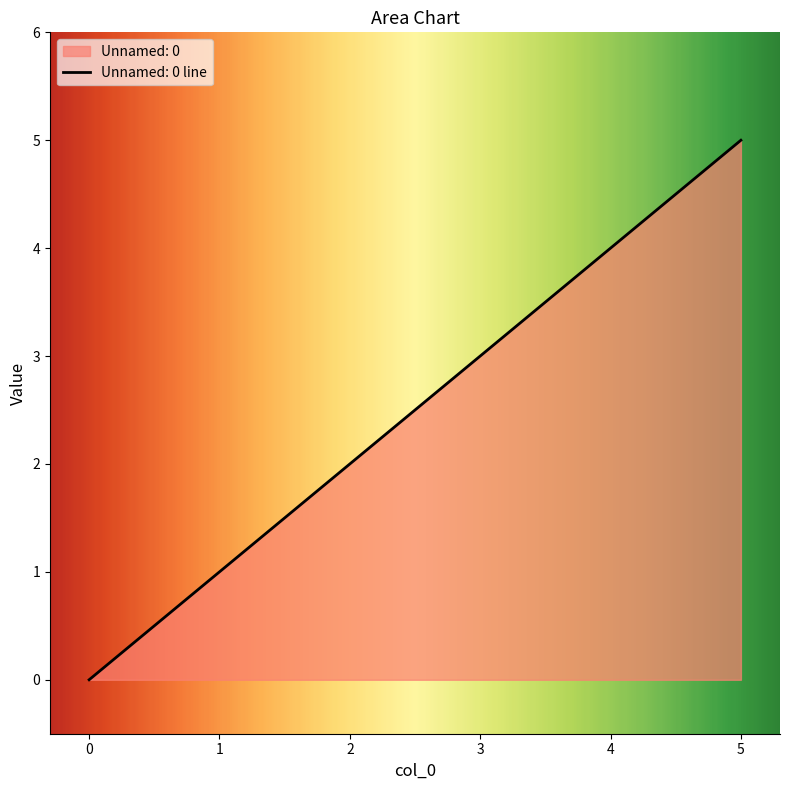

True or false: the data has more than 2 interior local peaks.

False